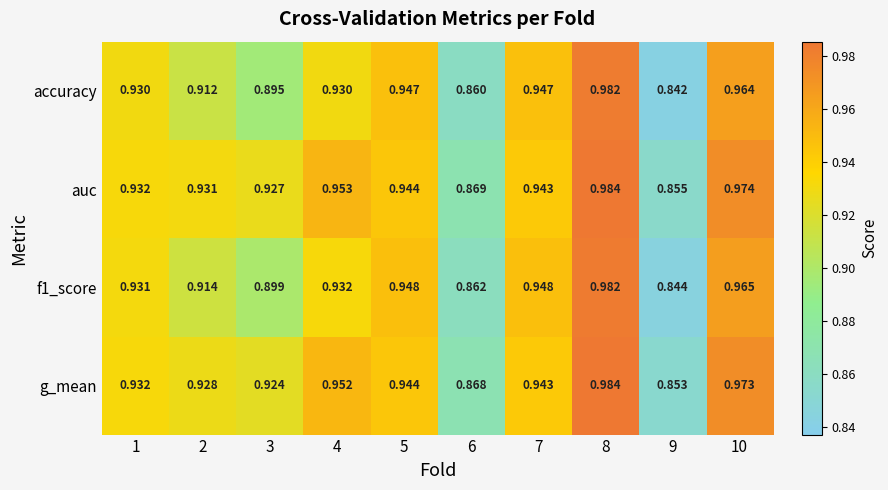

Which series has the largest total across all categories?

auc